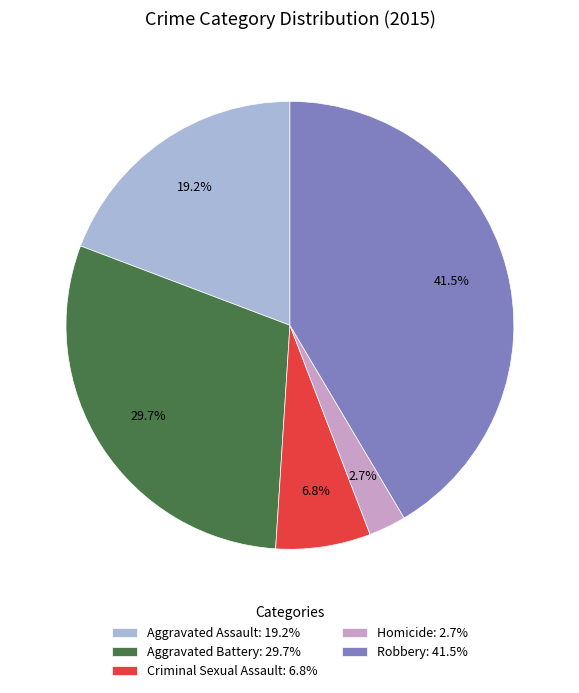

How much of the chart is everything except Aggravated Battery: 29.7%?

70.3%